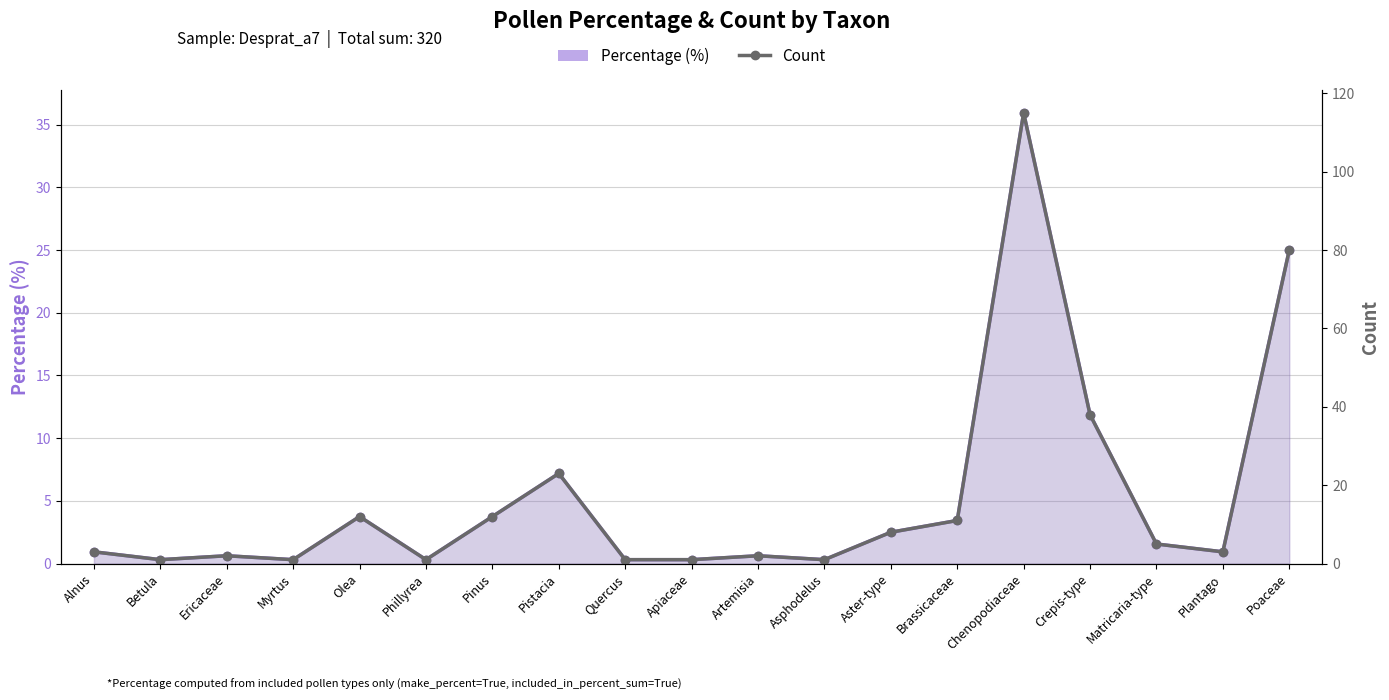

Does the chart display data point markers on the line(s)?

Yes